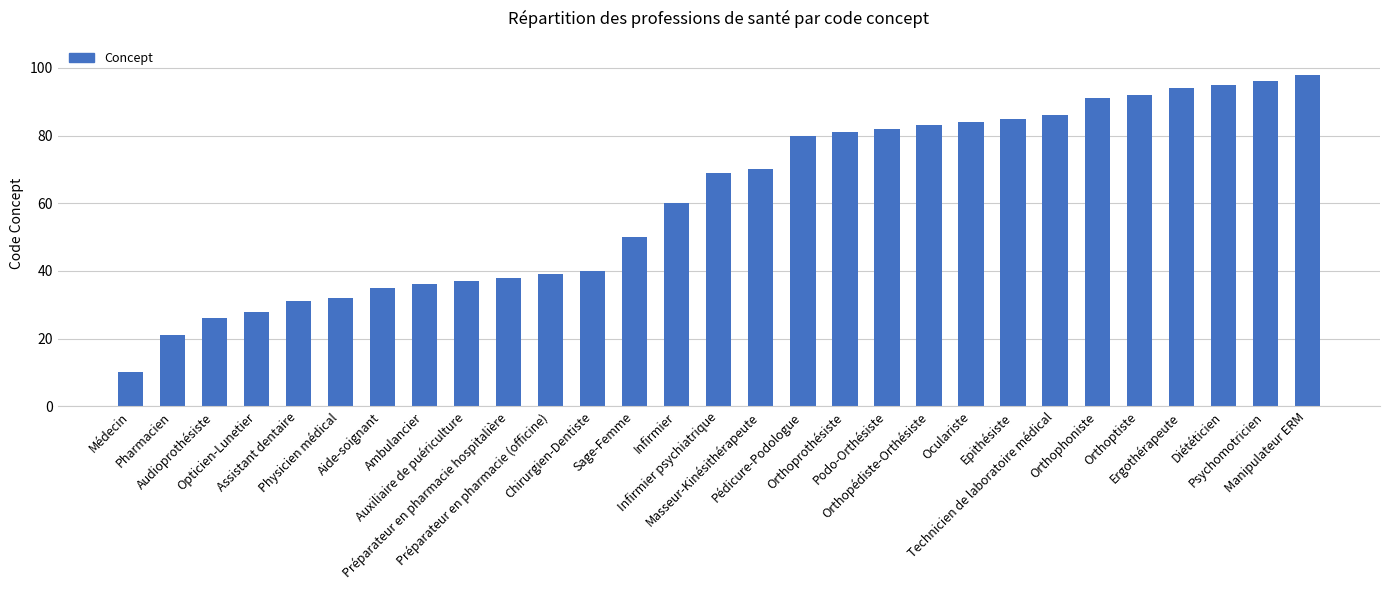

Reading left to right, extract all data points from this chart.

10	21	26	28	31	32	35	36	37	38	39	40	50	60	69	70	80	81	82	83	84	85	86	91	92	94	95	96	98